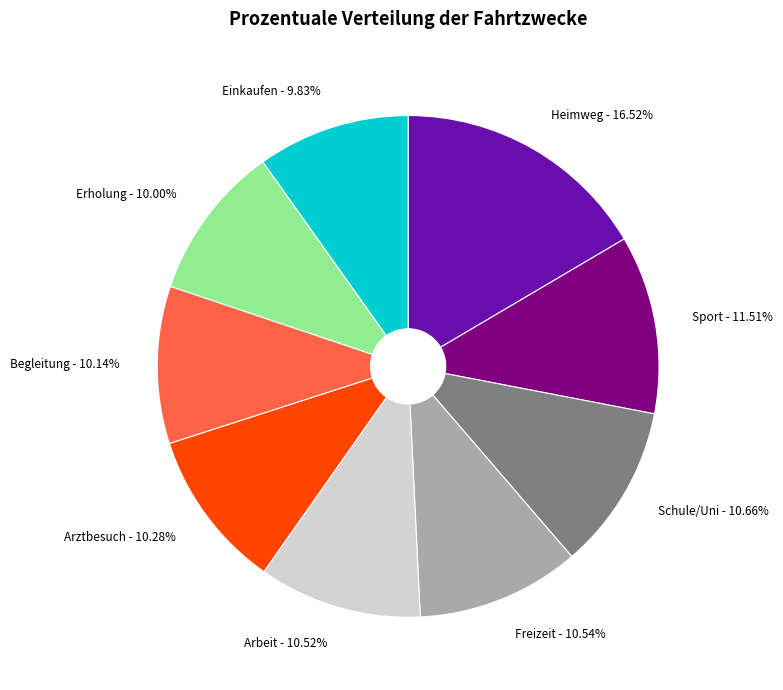

Is there any slice that represents more than half of the pie?

No